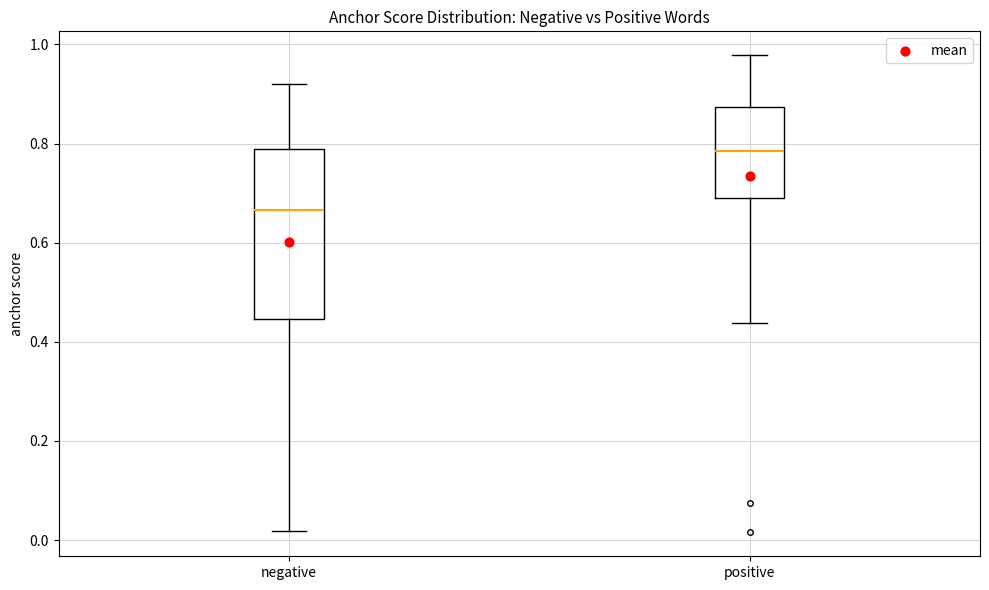

Reading left to right, read every box against the y-axis: the position of its median line, the range the box covers, and the ends of its whiskers. The values are not printed on the chart, so give them approximately, as read against the axis.

negative: median 0.66, box 0.44 to 0.78, whiskers 0.02 to 0.92
positive: median 0.78, box 0.70 to 0.88, whiskers 0.44 to 0.98